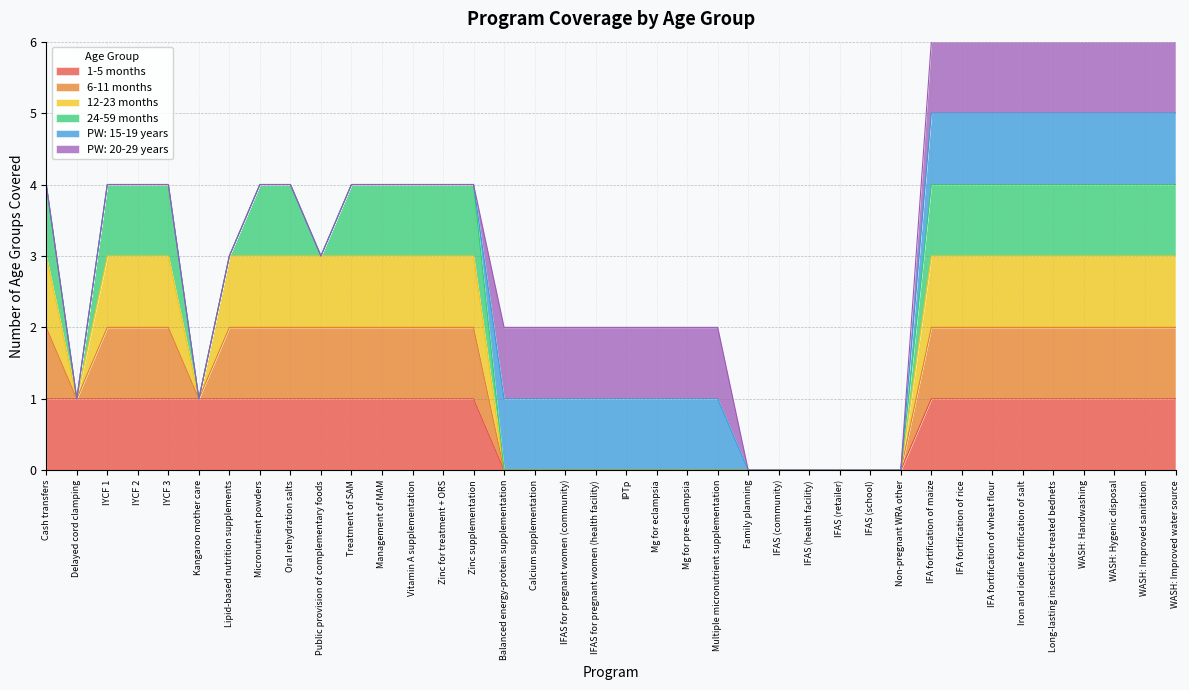

Is it true that 1-5 months equals -1 at Calcium supplementation?

False